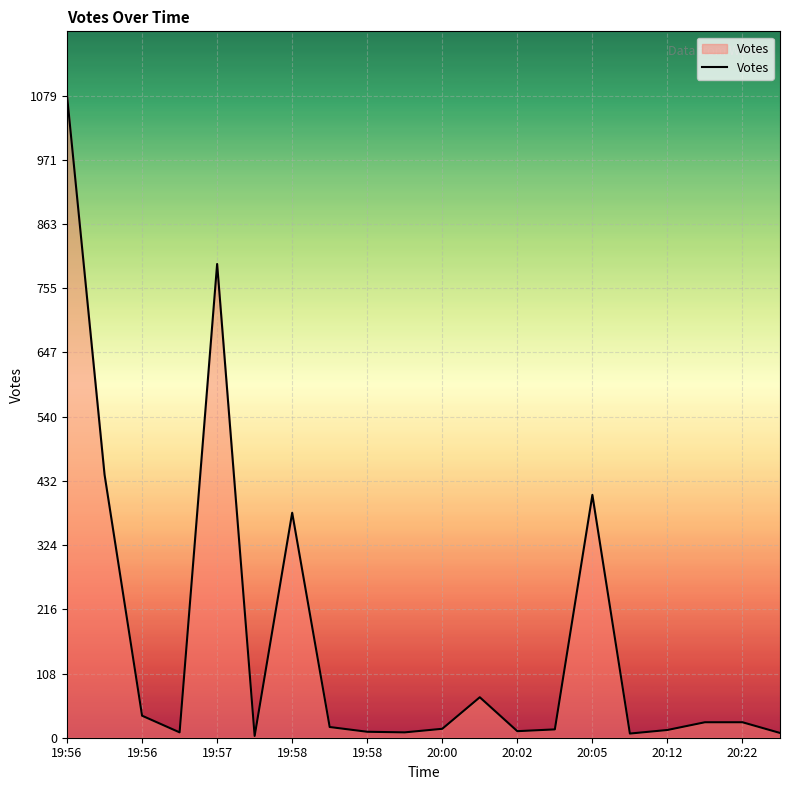

What is the maximum value shown in the chart?

1079